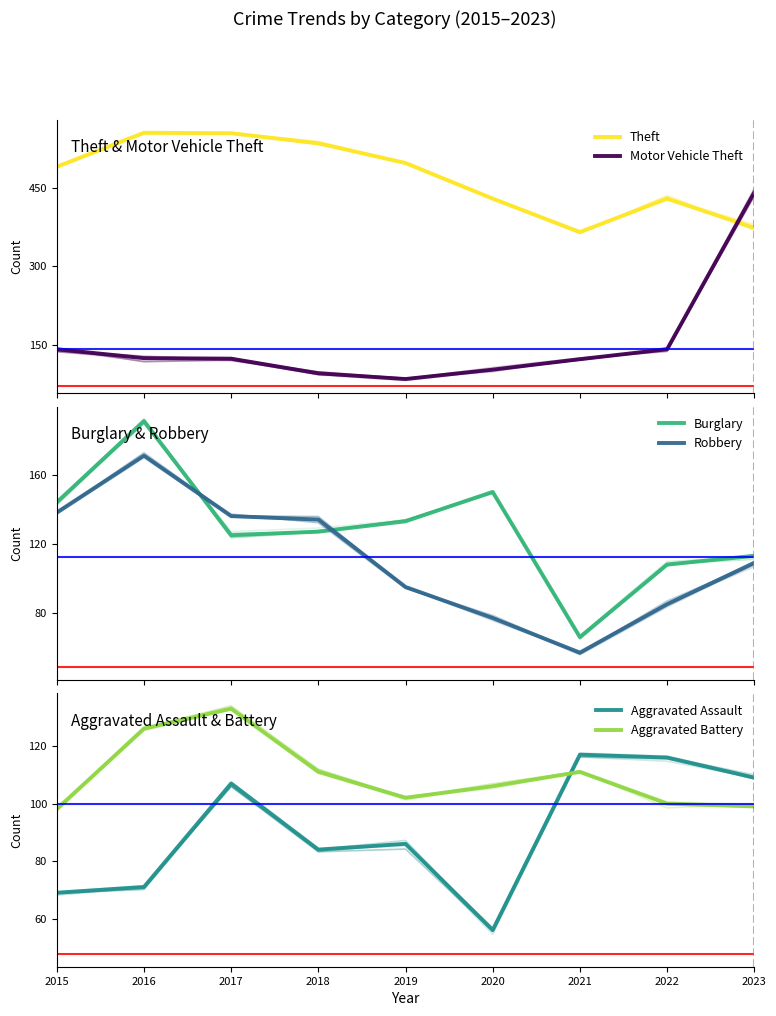

What is the sum of all Robbery values?

1002